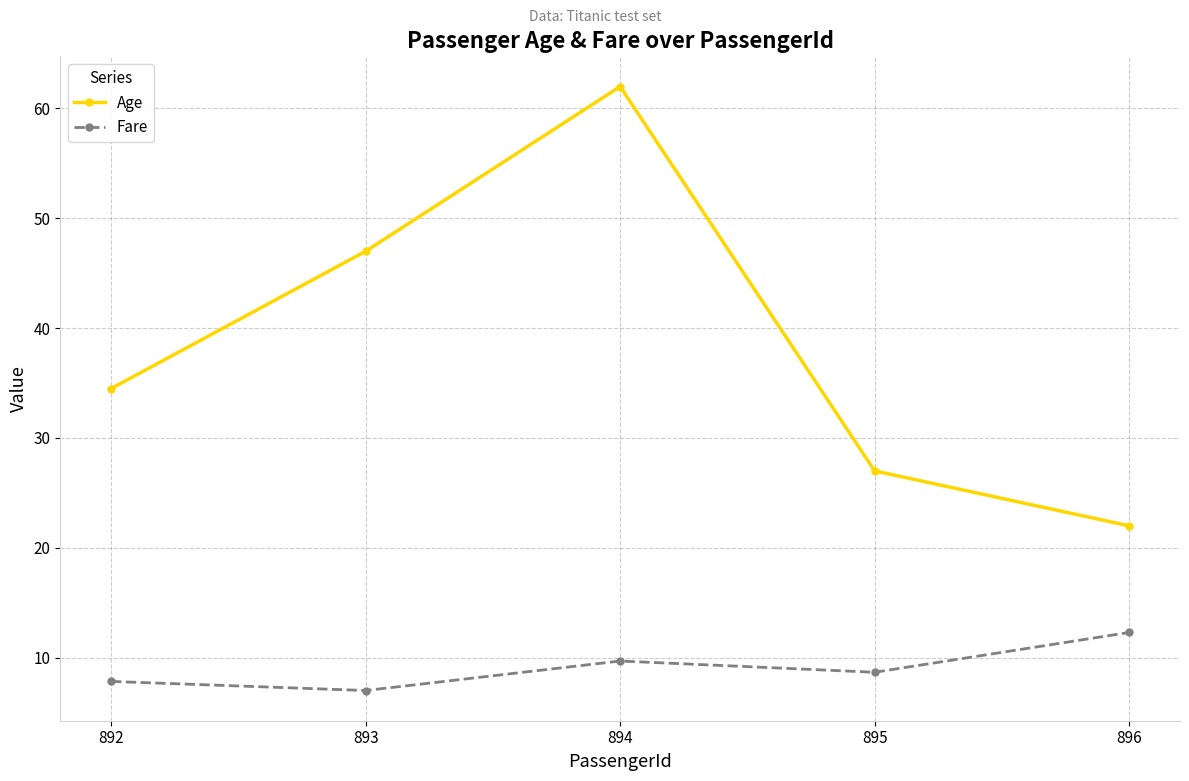

How many distinct data groups are displayed?

2